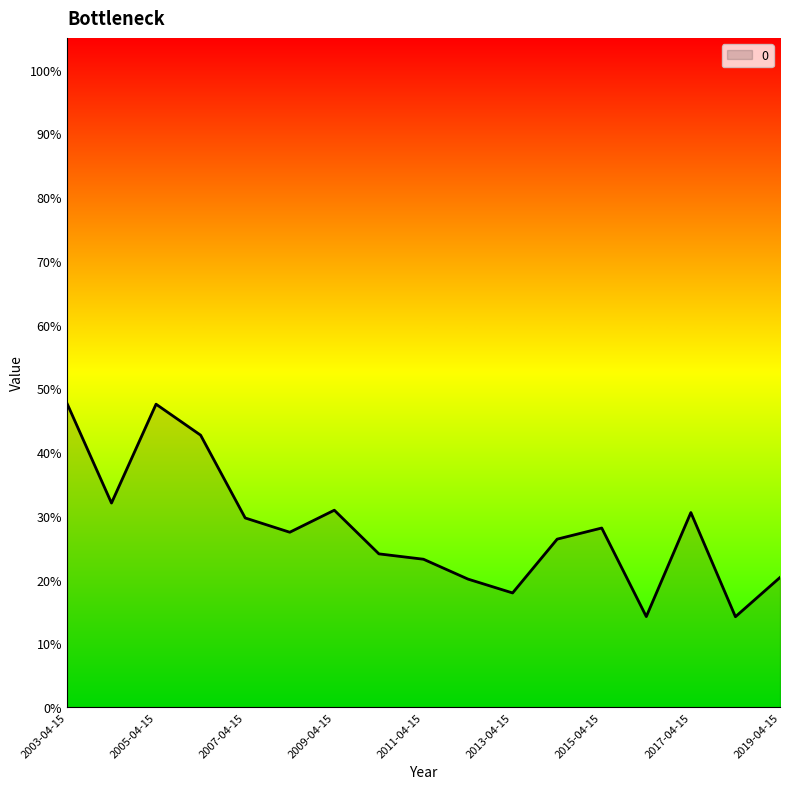

Reading left to right, list all the values displayed in this chart.

0.5	0.3	0.5	0.4	0.3	0.3	0.3	0.2	0.2	0.2	0.2	0.3	0.3	0.1	0.3	0.1	0.2